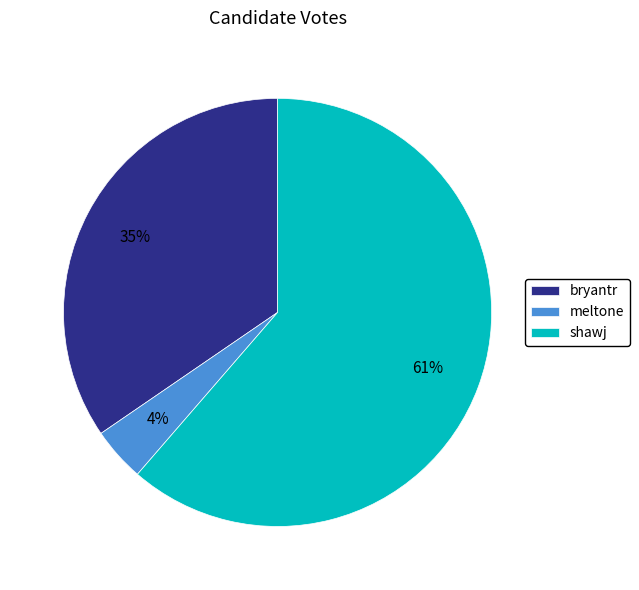

What is the ratio of the value at meltone to the value at bryantr?

0.1